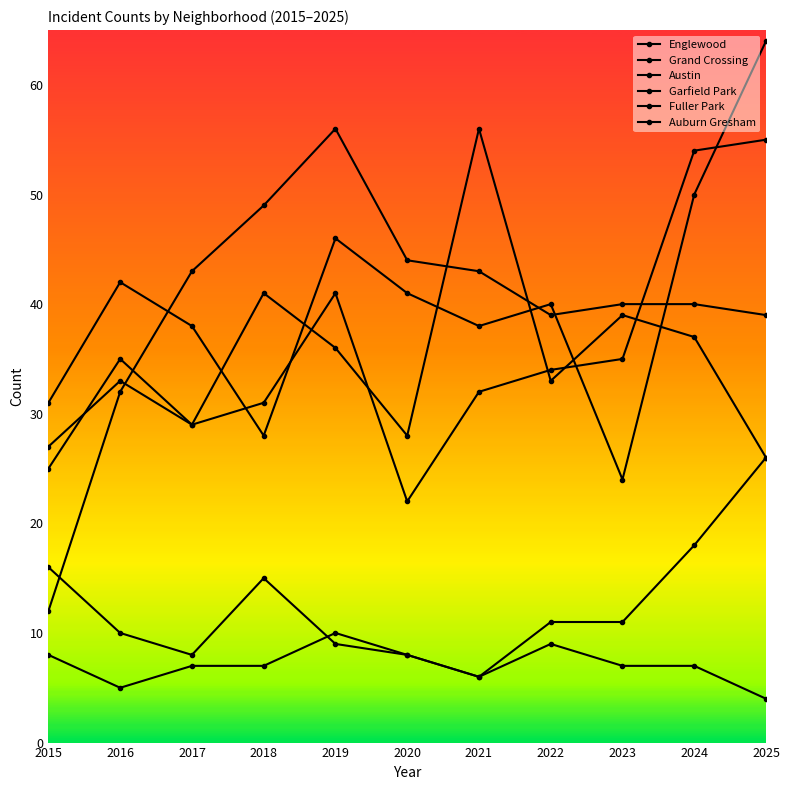

True or false: Garfield Park has a value of 40 at 2024.

True